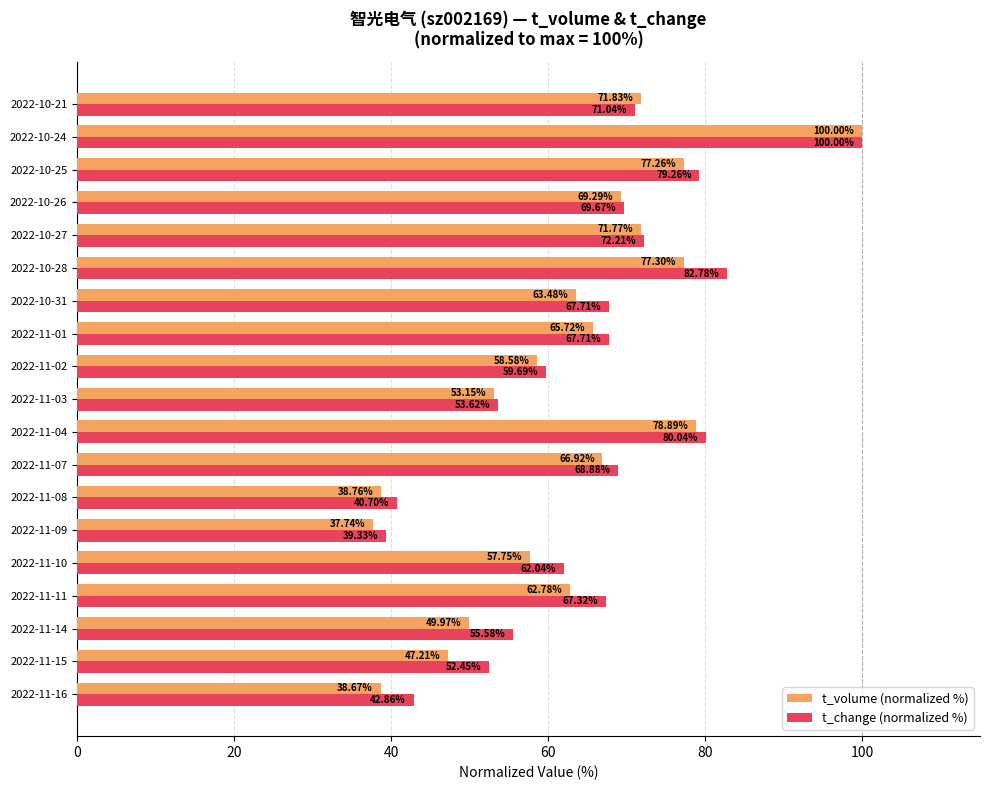

How many values in the t_change (normalized %) series are below 67?

8